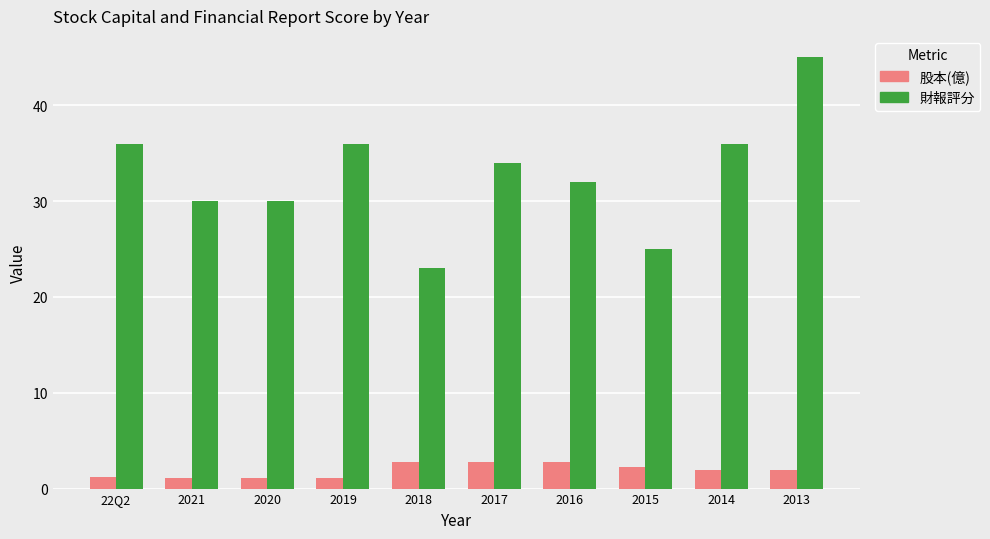

The value of 股本(億) at 2021 is 1.1. True or false?

True